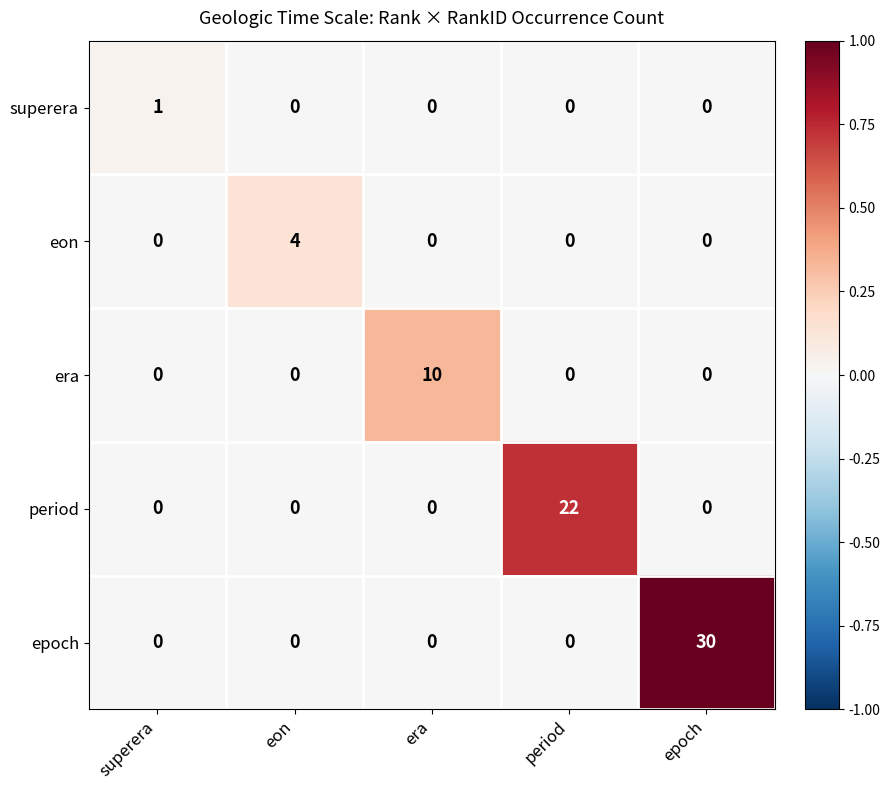

What is the sum of the eon values at eon and superera?

4